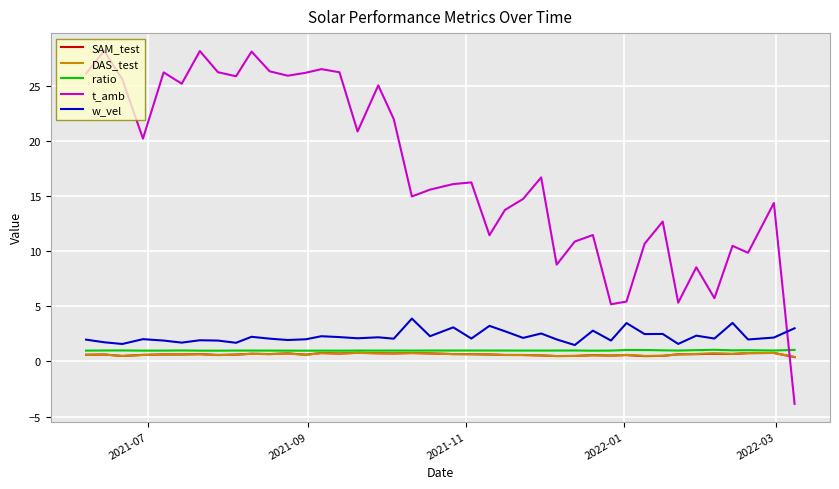

How many SAM_test values are between 0 and 1?

40